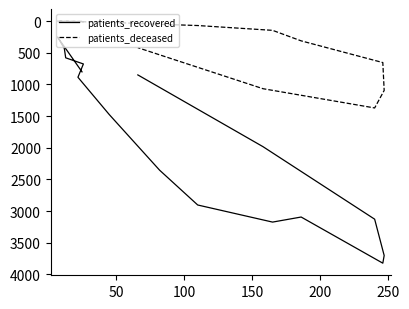

At which category does the chart reach its minimum across all series?

50